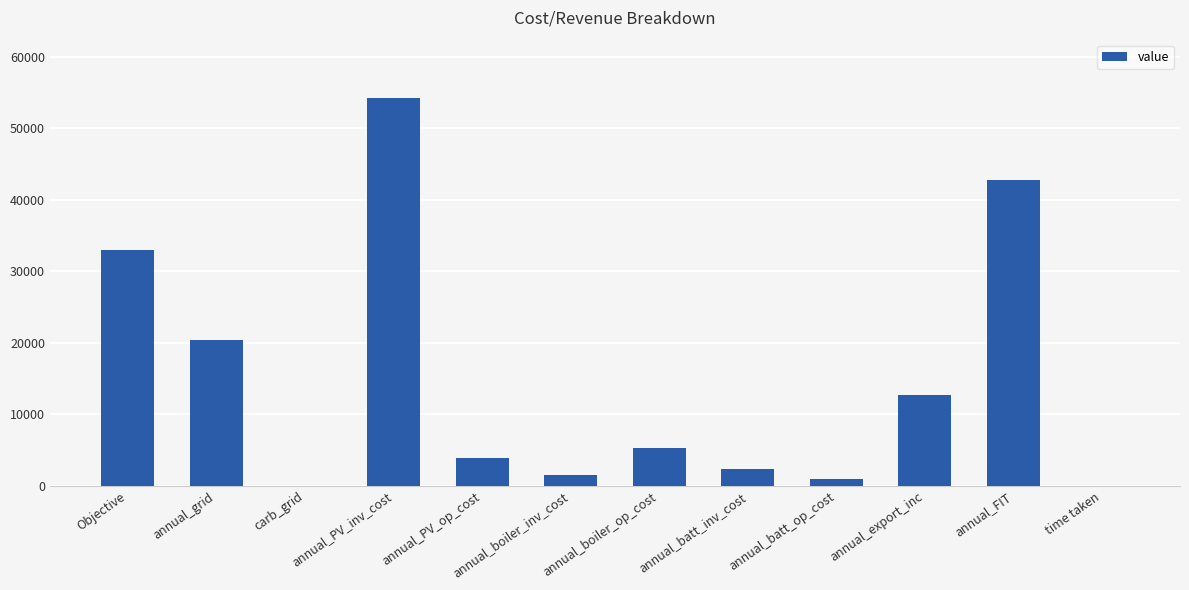

What is the greatest value displayed?

54231.0